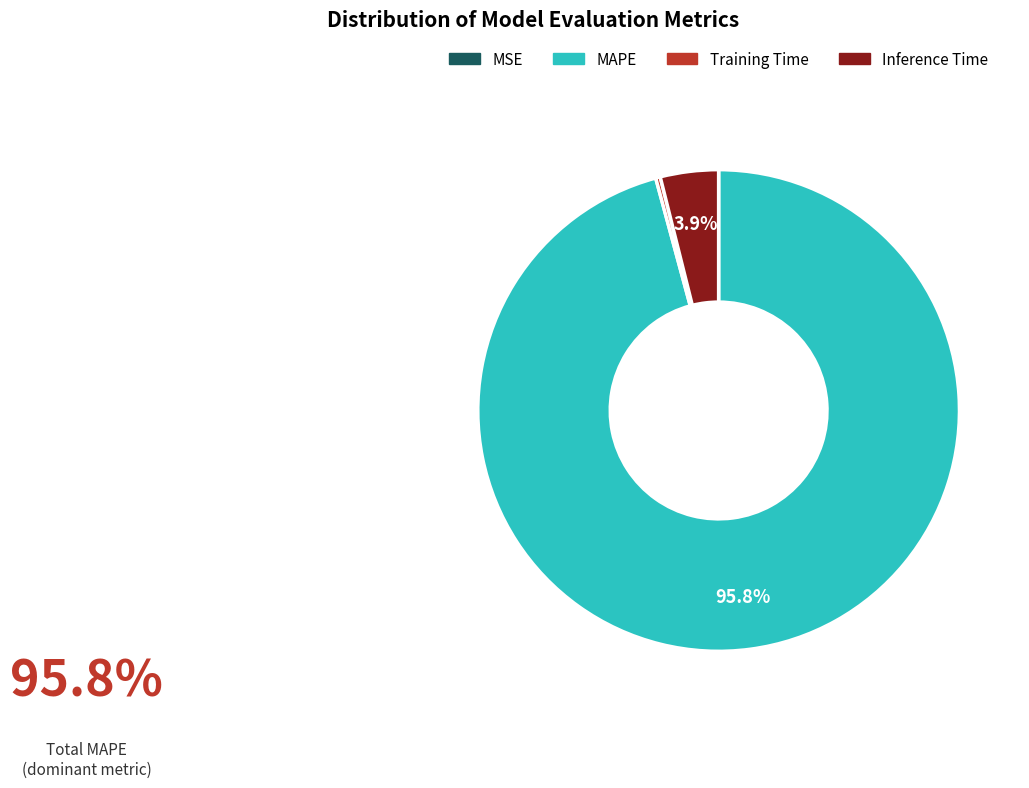

Does MAPE represent more than half of the total?

Yes